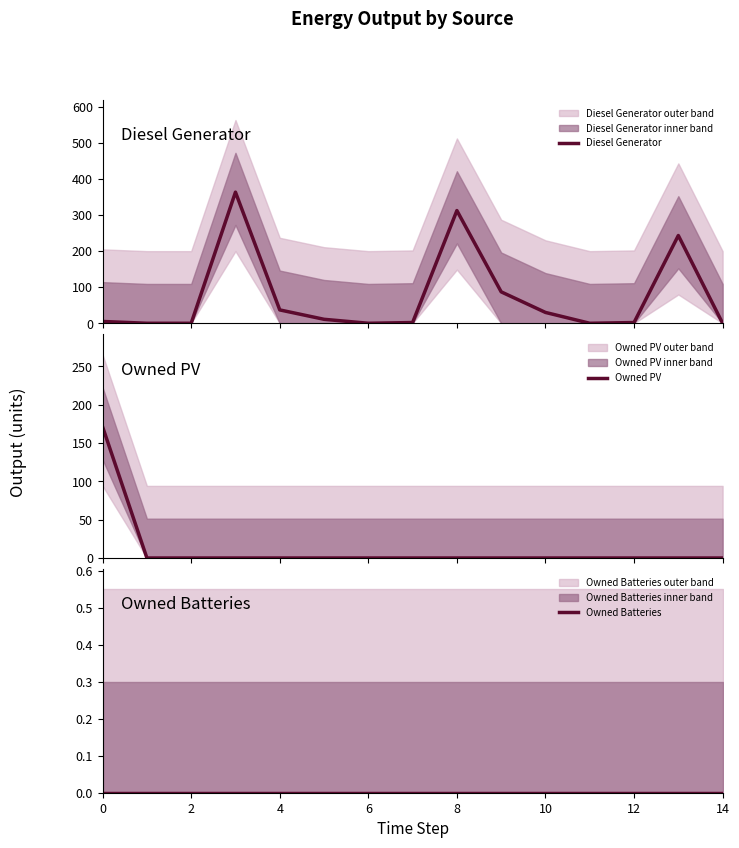

Reading right to left, extract all data points from this chart.

Diesel Generator: 0	243	2	0	30	87	312	2	0	11	37	363	0	0	5
Owned PV: 0	0	0	0	0	0	0	0	0	0	0	0	0	0	171
Owned Batteries: 0	0	0	0	0	0	0	0	0	0	0	0	0	0	0